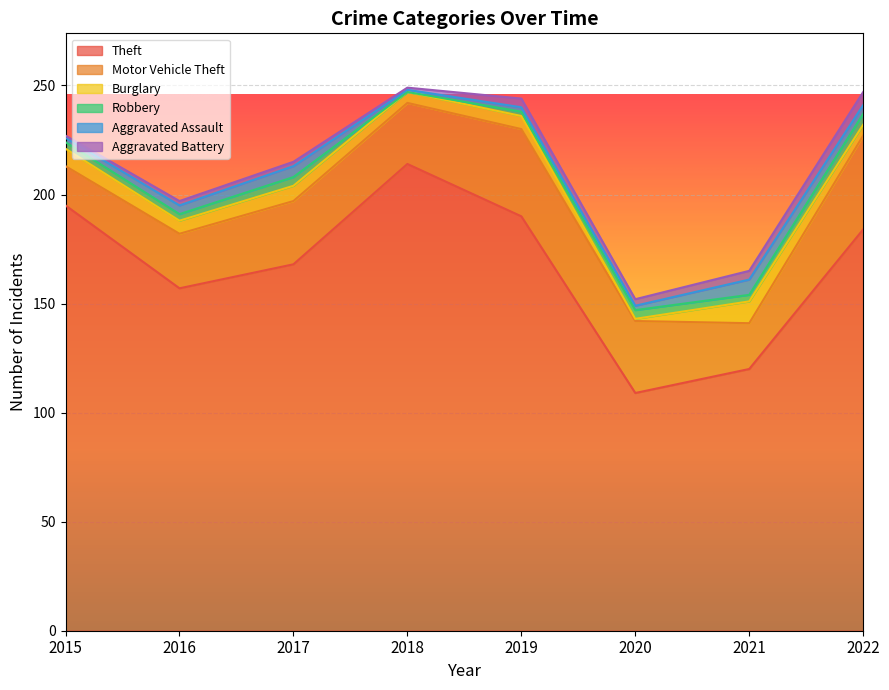

Where is the first local maximum for Burglary?

2017